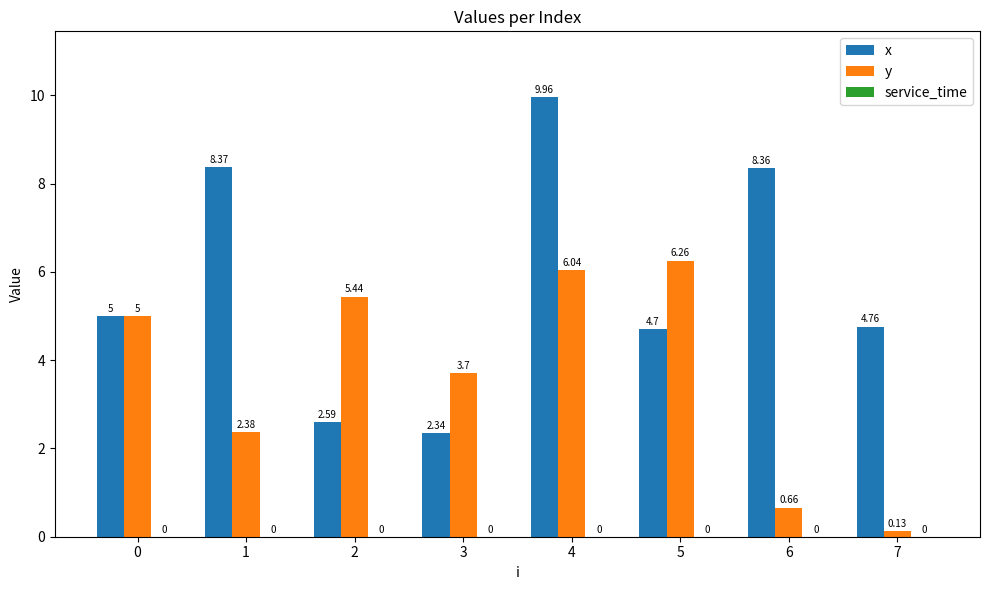

What is the approximate value of y at 3?

3.7